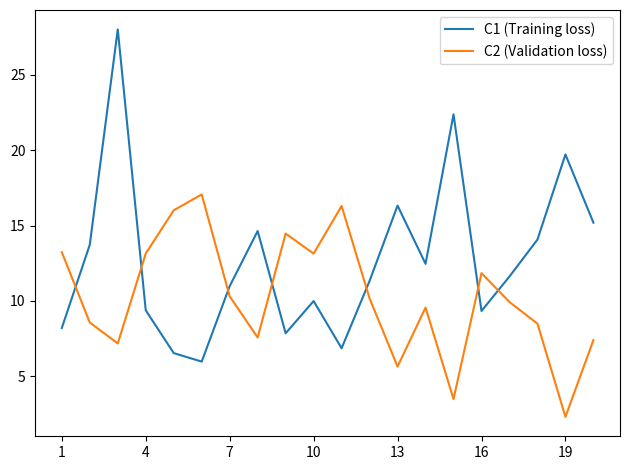

What is the difference between the maximum and minimum values in the C2 (Validation loss) series?

14.8